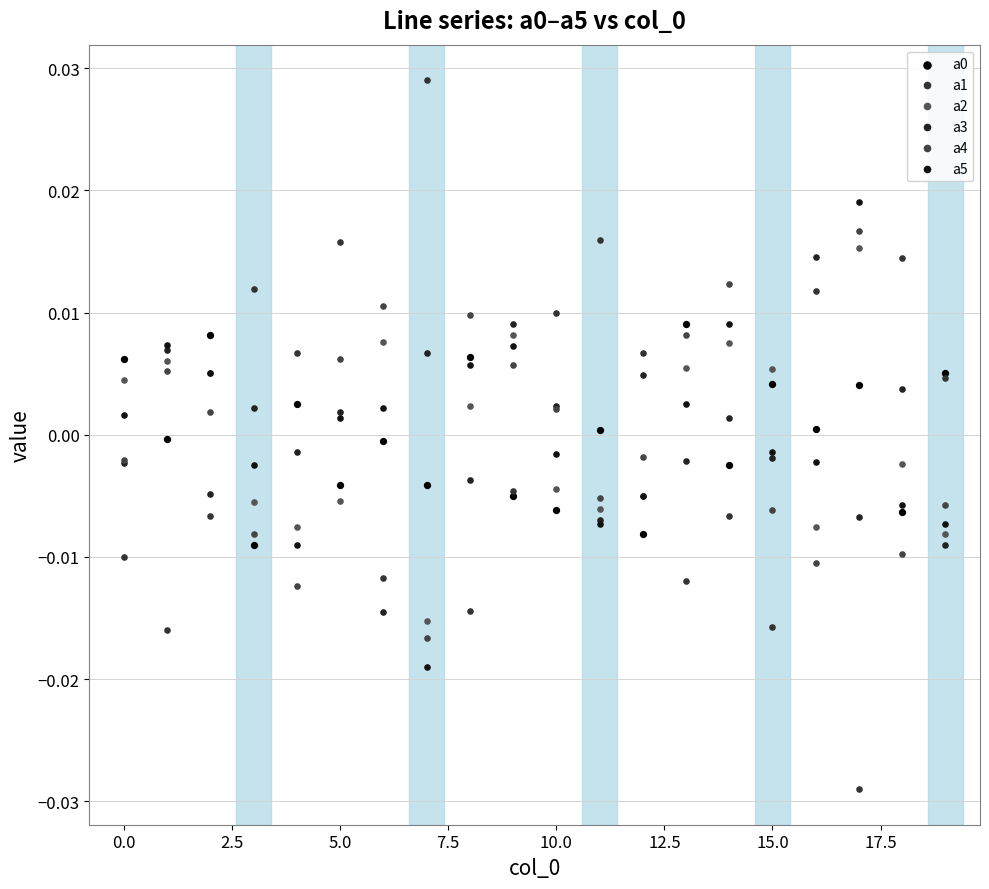

Which series has the largest Y range (max minus min)?

a1